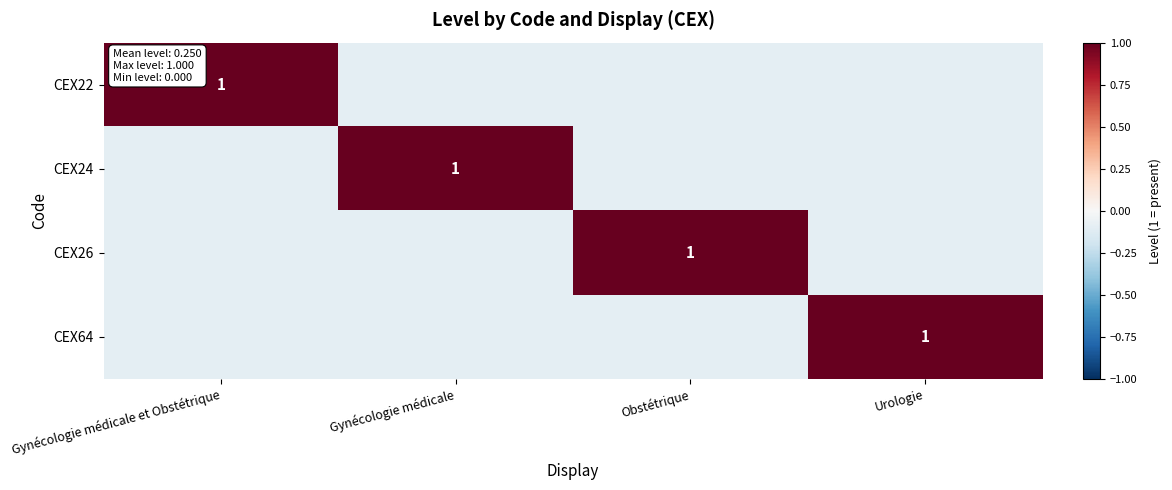

True or false: CEX24 has a value of 1.6 at Gynécologie médicale.

False